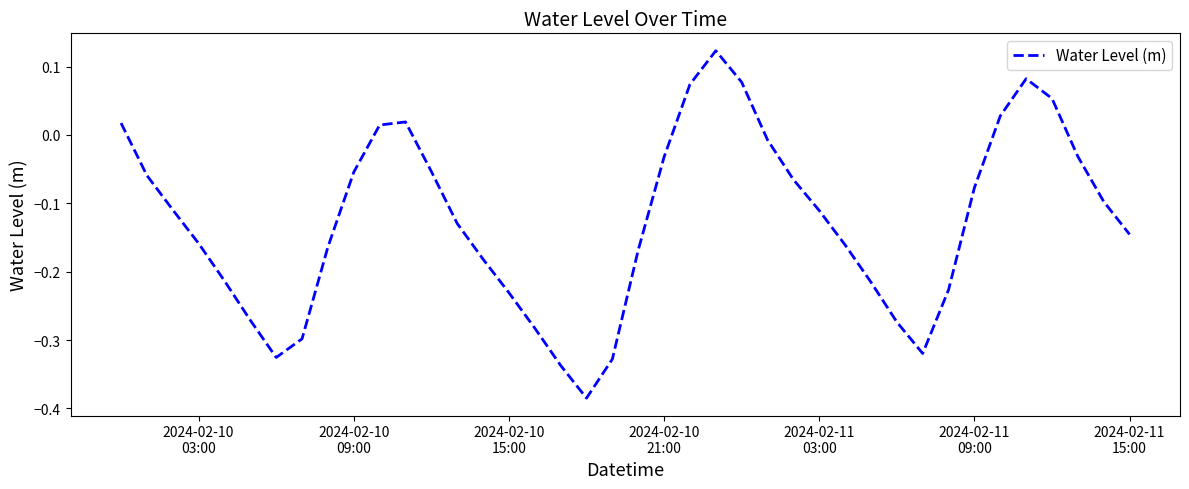

What is the difference between the maximum and minimum values?

0.5